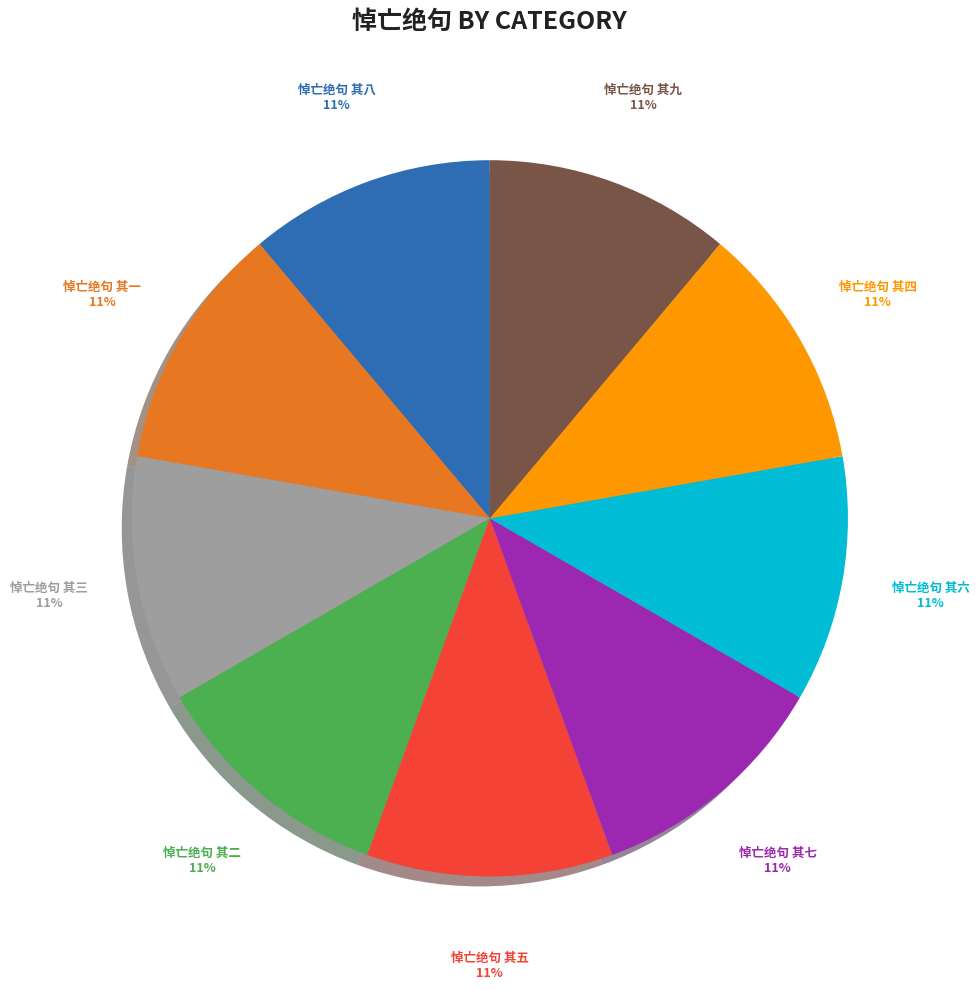

To the nearest percent, what portion does 悼亡绝句 其一 represent?

11%